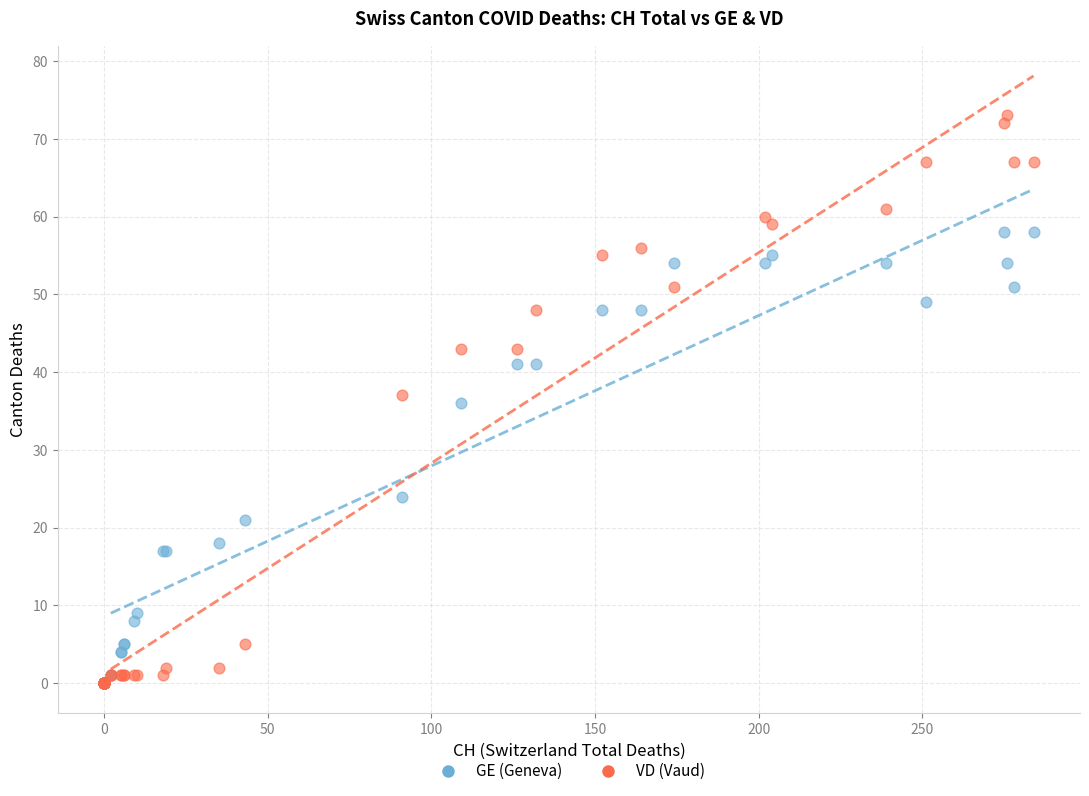

In the GE (Geneva) series, what Y value is closest to 29?

24